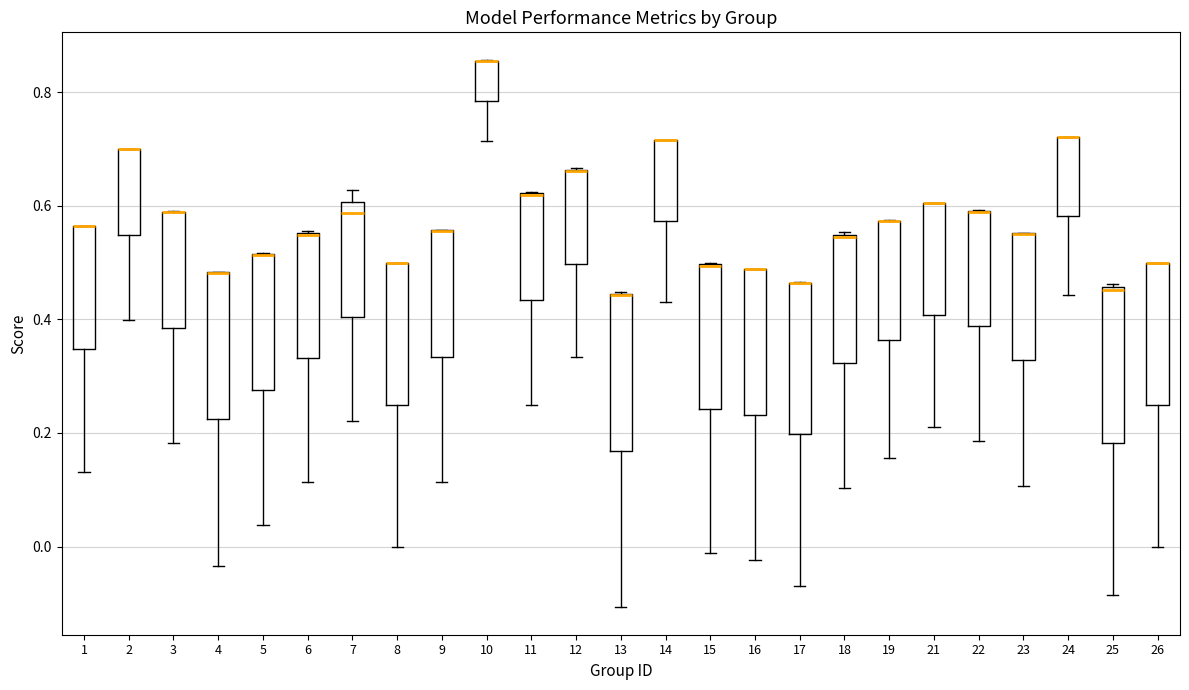

Reading left to right, read every box against the y-axis: the position of its median line, the range the box covers, and the ends of its whiskers. The values are not printed on the chart, so give them approximately, as read against the axis.

1: median 0.56 (drawn on the box's upper edge), box 0.34 to 0.56, whiskers 0.14 to 0.56
2: median 0.70 (drawn on the box's upper edge), box 0.54 to 0.70, whiskers 0.40 to 0.70
3: median 0.58 (drawn on the box's upper edge), box 0.38 to 0.58, whiskers 0.18 to 0.60
4: median 0.48 (drawn on the box's upper edge), box 0.22 to 0.48, whiskers -0.04 to 0.48
5: median 0.52 (drawn on the box's upper edge), box 0.28 to 0.52, whiskers 0.04 to 0.52
6: median 0.54 (drawn on the box's upper edge), box 0.34 to 0.56, whiskers 0.12 to 0.56
7: median 0.58, box 0.40 to 0.60, whiskers 0.22 to 0.62
8: median 0.50 (drawn on the box's upper edge), box 0.26 to 0.50, whiskers 0.00 to 0.50
9: median 0.56 (drawn on the box's upper edge), box 0.34 to 0.56, whiskers 0.12 to 0.56
10: median 0.86 (drawn on the box's upper edge), box 0.78 to 0.86, whiskers 0.72 to 0.86
11: median 0.62 (drawn on the box's upper edge), box 0.44 to 0.62, whiskers 0.26 to 0.62
12: median 0.66 (drawn on the box's upper edge), box 0.50 to 0.66, whiskers 0.34 to 0.66
13: median 0.44 (drawn on the box's upper edge), box 0.16 to 0.44, whiskers -0.10 to 0.44
14: median 0.72 (drawn on the box's upper edge), box 0.58 to 0.72, whiskers 0.44 to 0.72
15: median 0.50 (drawn on the box's upper edge), box 0.24 to 0.50, whiskers -0.02 to 0.50
16: median 0.48 (drawn on the box's upper edge), box 0.24 to 0.48, whiskers -0.02 to 0.48
17: median 0.46 (drawn on the box's upper edge), box 0.20 to 0.46, whiskers -0.06 to 0.46
18: median 0.54, box 0.32 to 0.54, whiskers 0.10 to 0.56
19: median 0.58 (drawn on the box's upper edge), box 0.36 to 0.58, whiskers 0.16 to 0.58
21: median 0.60 (drawn on the box's upper edge), box 0.40 to 0.60, whiskers 0.22 to 0.60
22: median 0.58 (drawn on the box's upper edge), box 0.38 to 0.60, whiskers 0.18 to 0.60
23: median 0.56 (drawn on the box's upper edge), box 0.32 to 0.56, whiskers 0.10 to 0.56
24: median 0.72 (drawn on the box's upper edge), box 0.58 to 0.72, whiskers 0.44 to 0.72
25: median 0.46, box 0.18 to 0.46, whiskers -0.08 to 0.46
26: median 0.50 (drawn on the box's upper edge), box 0.24 to 0.50, whiskers 0.00 to 0.50